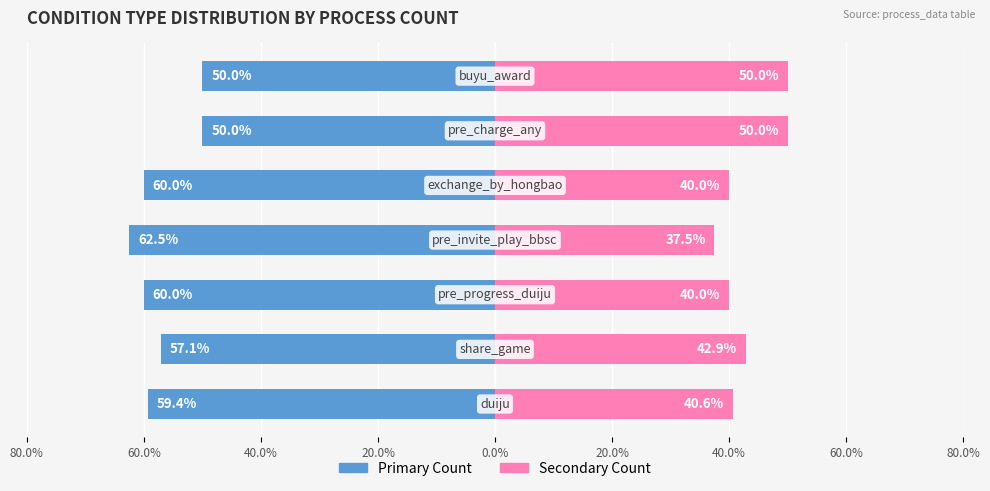

Reading left to right, list all the values displayed in this chart.

Count (primary): -59.4	-57.1	-60.0	-62.5	-60.0	-50.0	-50.0
Count (secondary): 40.6	42.9	40.0	37.5	40.0	50.0	50.0